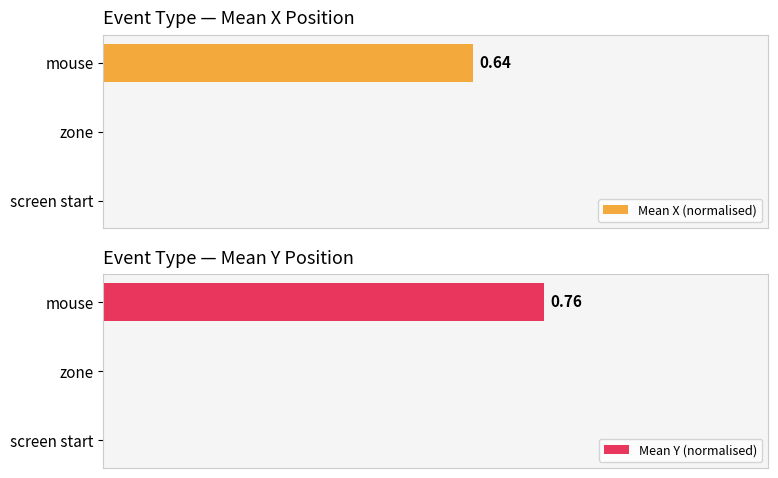

List the series in order of their peak value, lowest first.

Mean X (normalised), Mean Y (normalised)